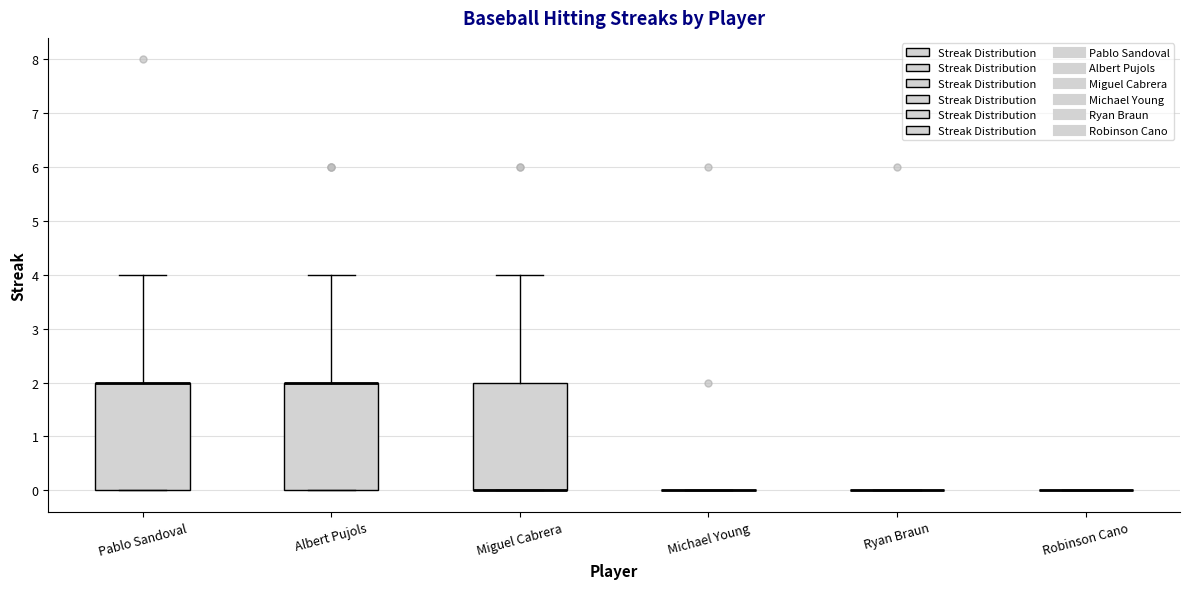

Reading left to right, transcribe this box plot: for each box, give where its median line is, the range the box spans, and where its two whiskers end, as read against the y-axis. The values are not printed on the chart, so give them approximately, as read against the axis.

Pablo Sandoval: median 2 (drawn on the box's upper edge), box 0 to 2, whiskers 0 to 4
Albert Pujols: median 2 (drawn on the box's upper edge), box 0 to 2, whiskers 0 to 4
Miguel Cabrera: median 0 (drawn on the box's lower edge), box 0 to 2, whiskers 0 to 4
Michael Young: box collapsed to a line at 0, whiskers 0 to 0
Ryan Braun: box collapsed to a line at 0, whiskers 0 to 0
Robinson Cano: box collapsed to a line at 0, whiskers 0 to 0